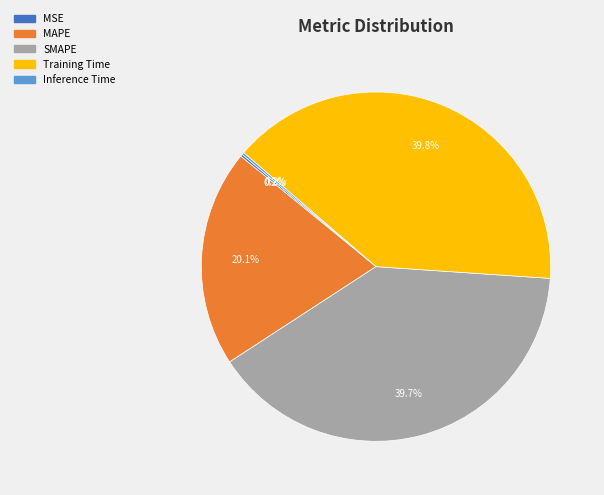

The Training Time slice represents 47% of the pie. True or false?

False